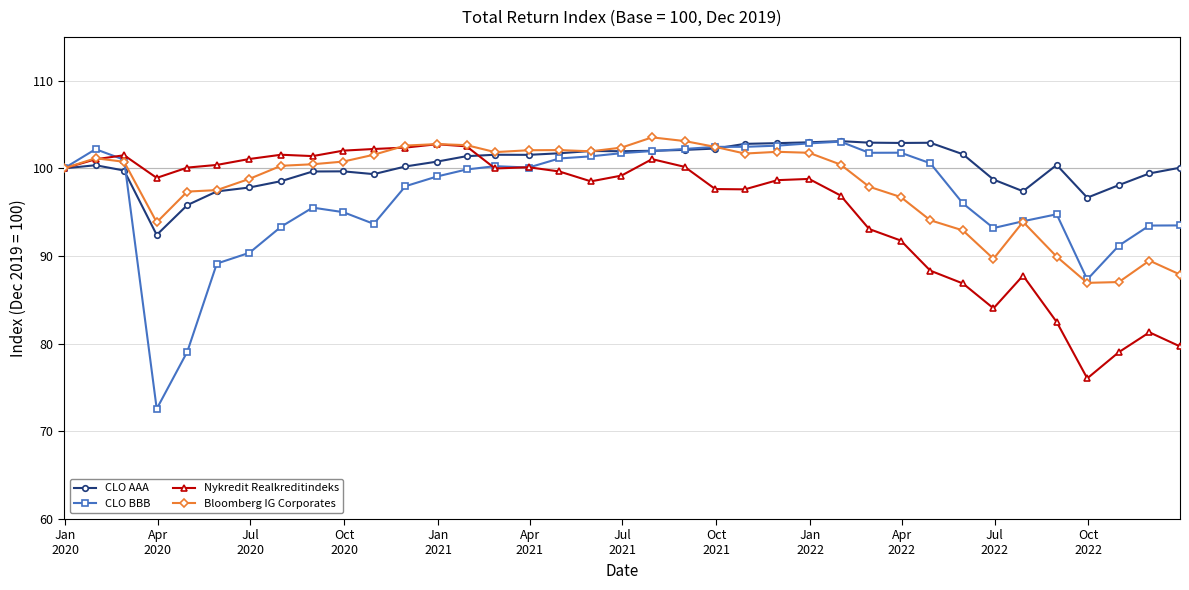

True or false: Nykredit Realkreditindeks has more than 1 interior local peaks.

True